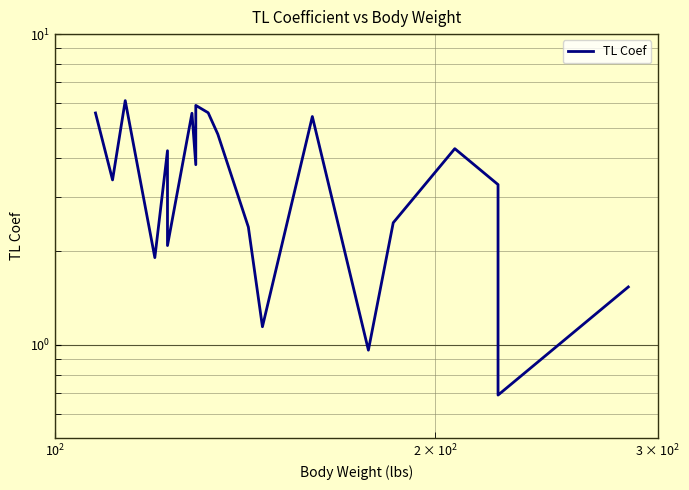

What is the greatest value displayed?

6.1